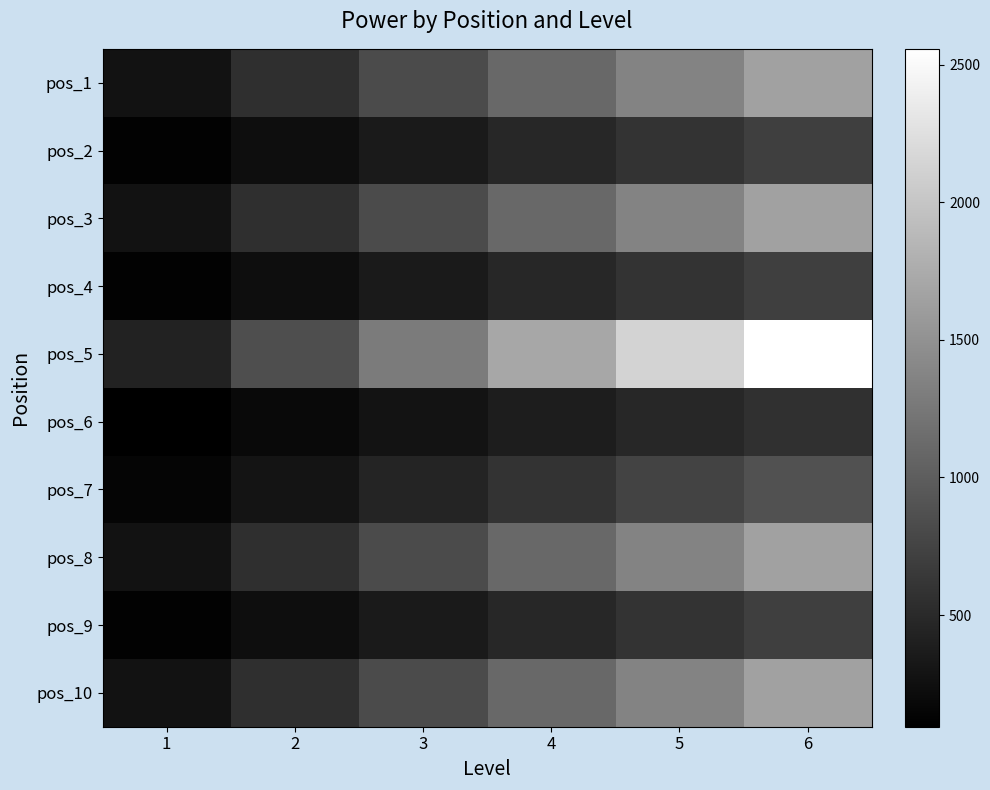

Which series has the largest total across all categories?

pos_5